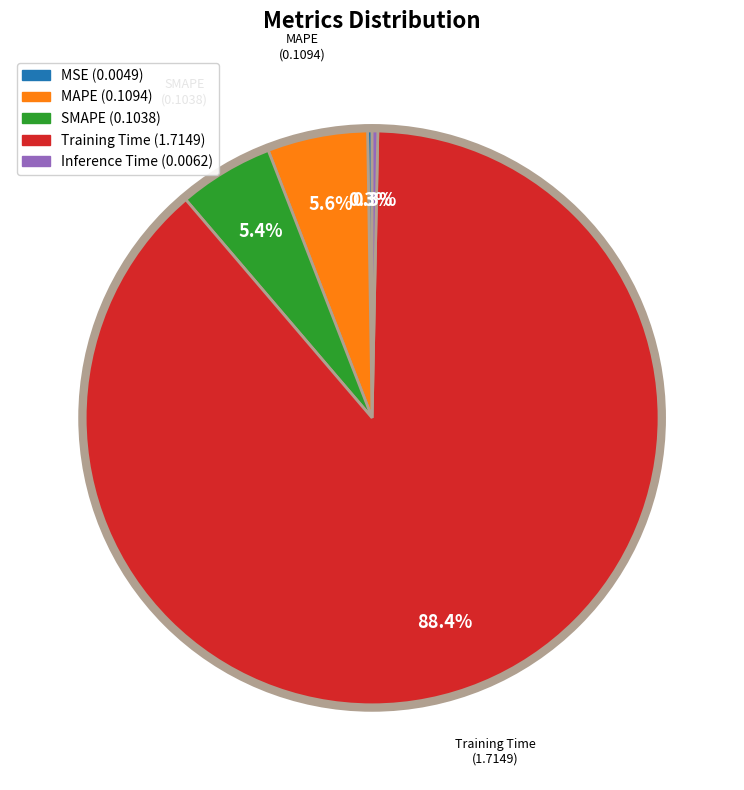

Is it true that Inference Time is 0% of the pie?

True